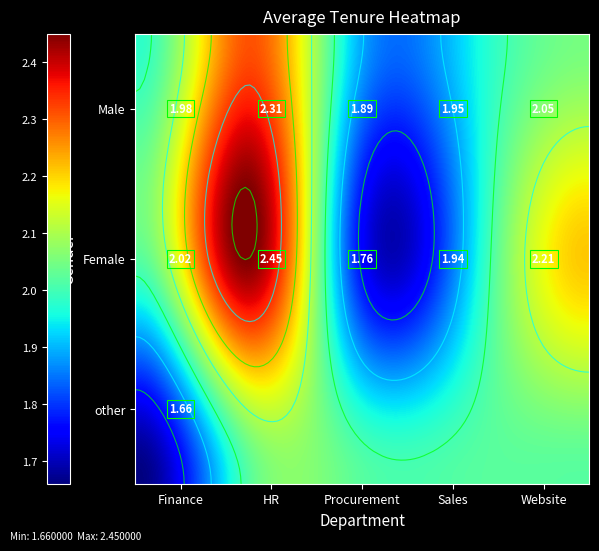

The Female series shows 3.0 at Procurement. True or false?

False